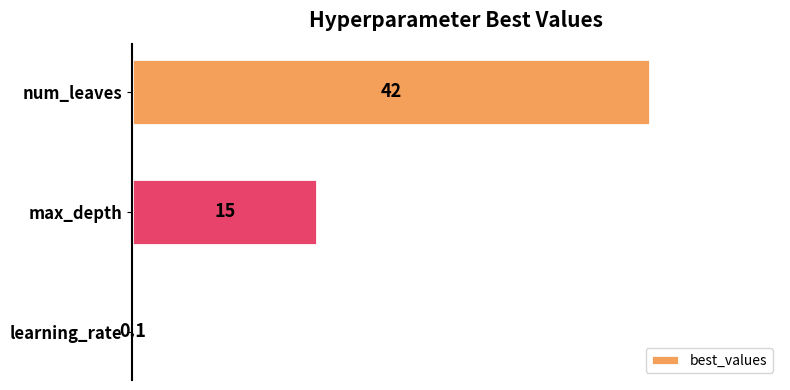

Reading bottom to top, extract all data points from this chart.

learning_rate=0.1	max_depth=15.0	num_leaves=42.0